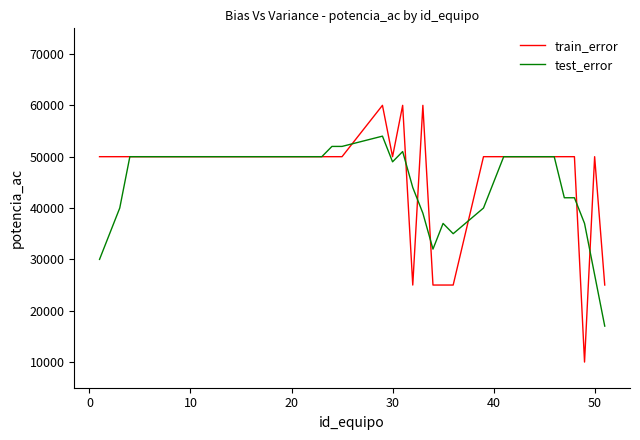

Which series has the largest range (max minus min)?

train_error